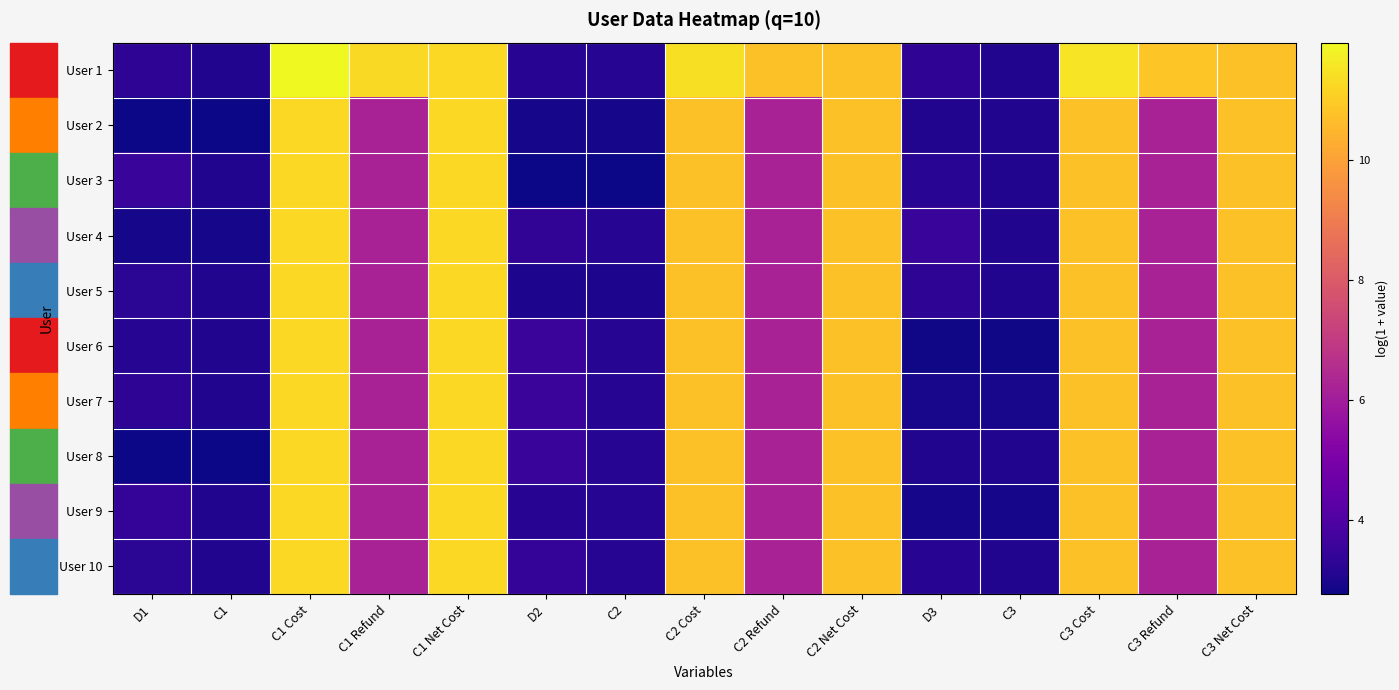

What is the smallest value displayed?

2.8